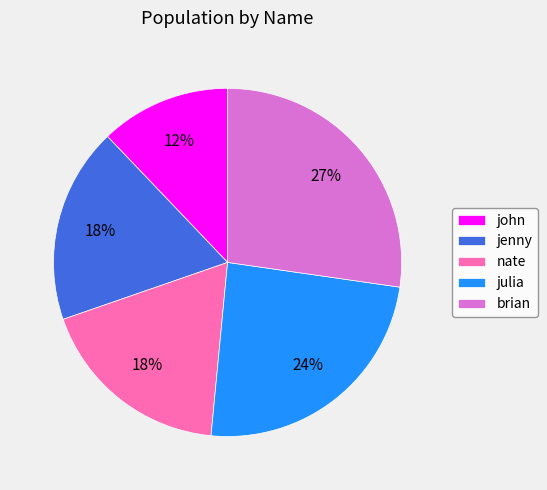

Count the number of slices in the pie.

5